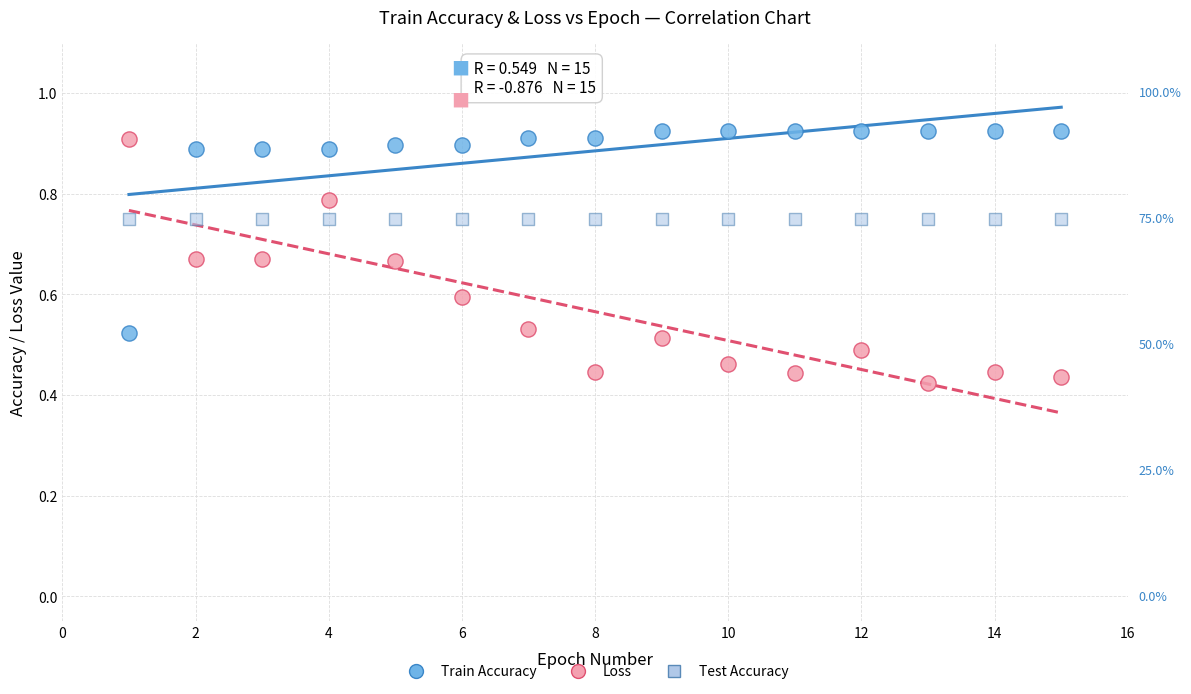

Which series contains the lowest Y value?

Loss